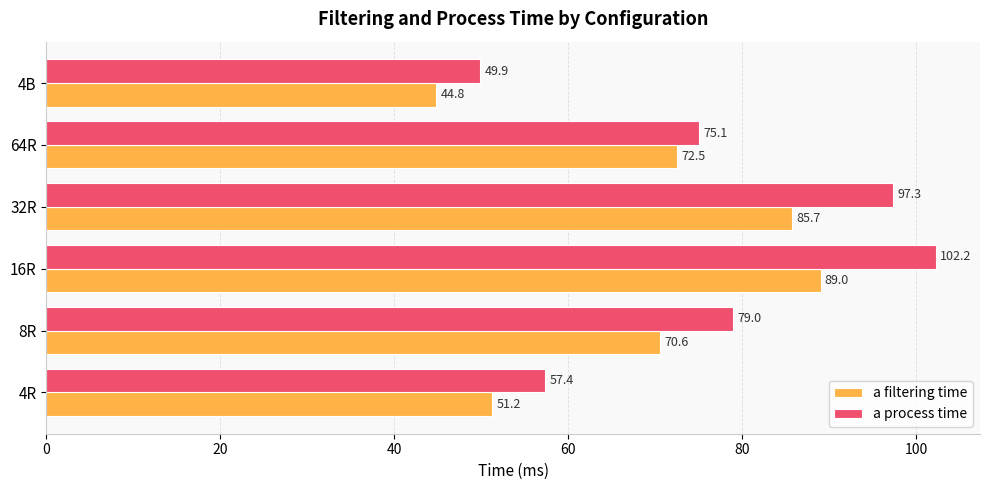

The value of a filtering time at 8R is 126.3. True or false?

False